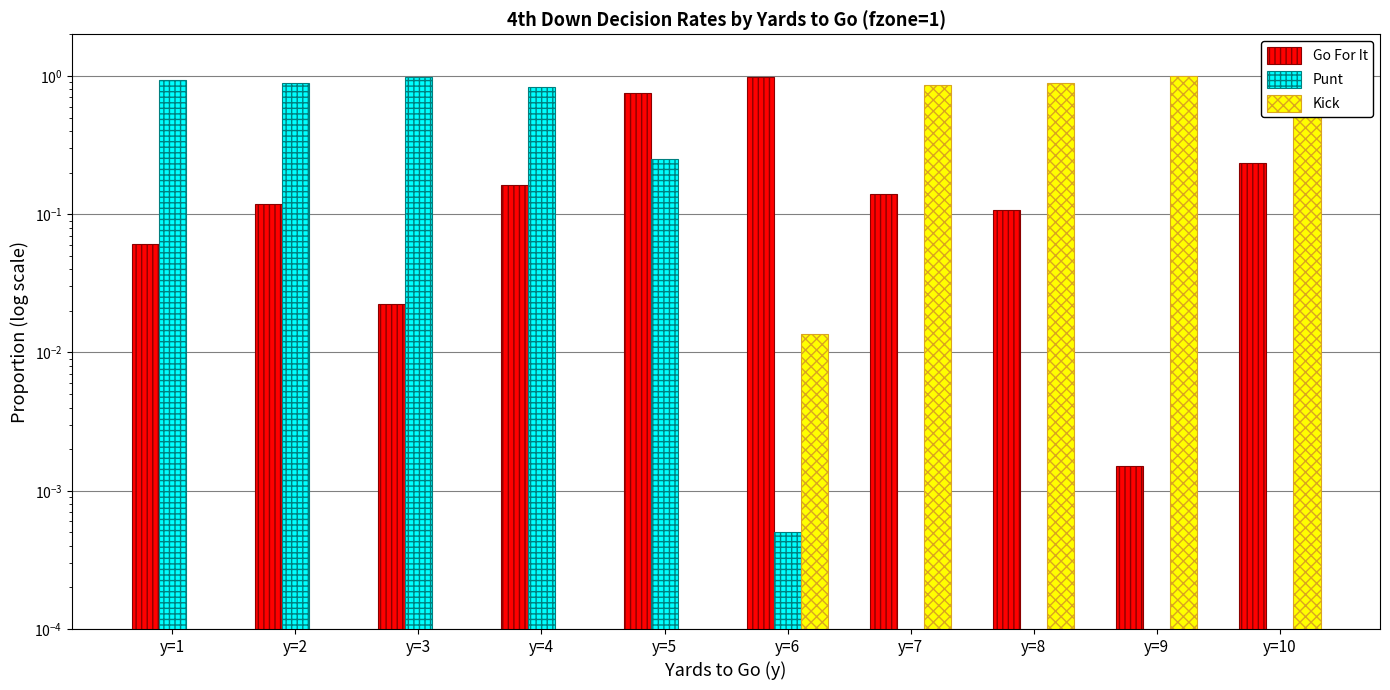

Reading right to left, list all the values displayed in this chart.

Go For It: y=10=0.2	y=9=0.0	y=8=0.1	y=7=0.1	y=6=1.0	y=5=0.8	y=4=0.2	y=3=0.0	y=2=0.1	y=1=0.1
Punt: y=10=0.0	y=9=0.0	y=8=0.0	y=7=0.0	y=6=0.0	y=5=0.2	y=4=0.8	y=3=1.0	y=2=0.9	y=1=0.9
Kick: y=10=0.8	y=9=1.0	y=8=0.9	y=7=0.9	y=6=0.0	y=5=0.0	y=4=0.0	y=3=0.0	y=2=0.0	y=1=0.0